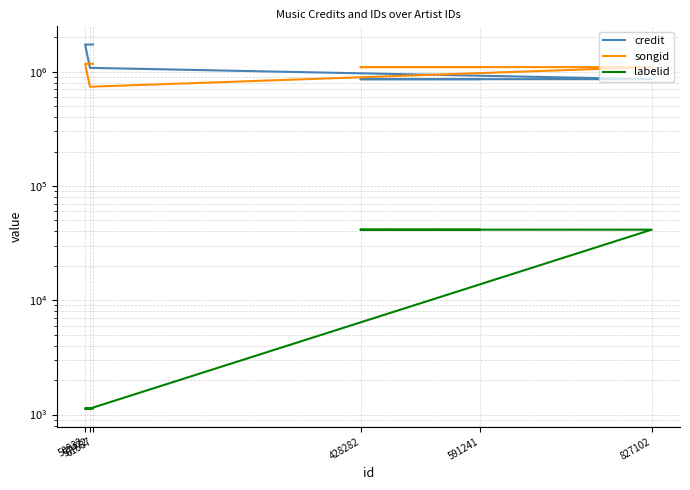

What is the total value across all series at 50932?

2896825